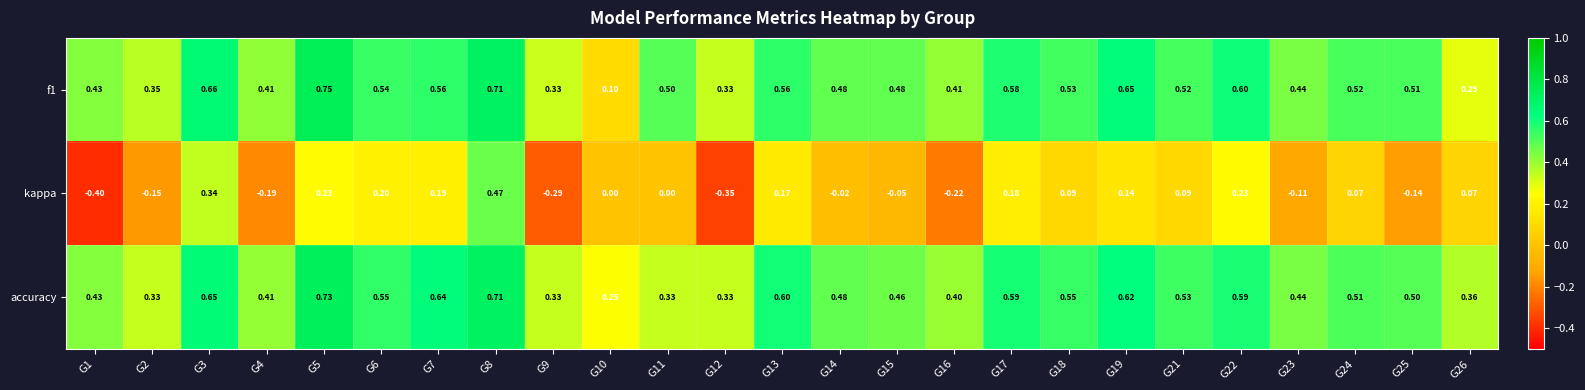

Is the value of kappa at G1 greater than the value of accuracy at G18?

No